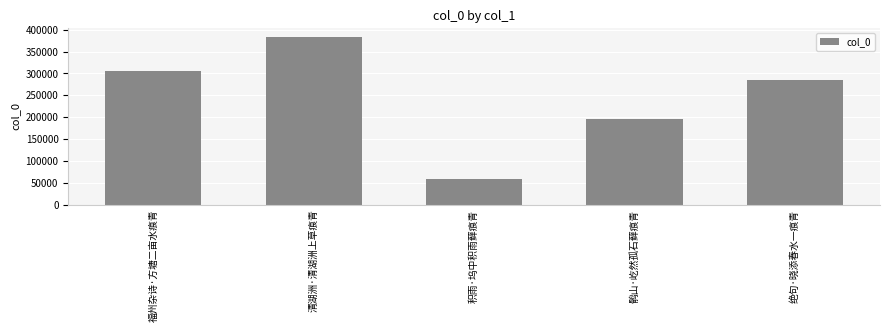

What is the difference between the maximum and minimum values?

325036